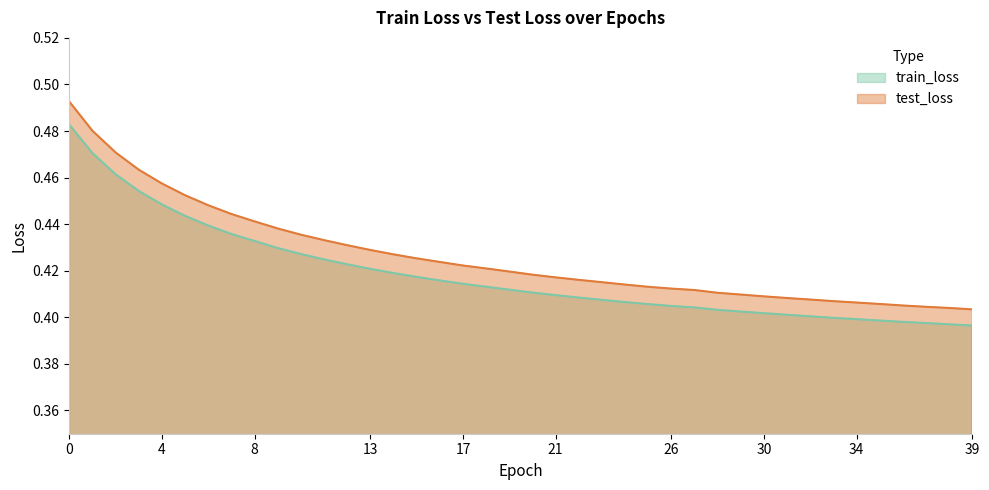

What is the smallest value displayed?

0.4